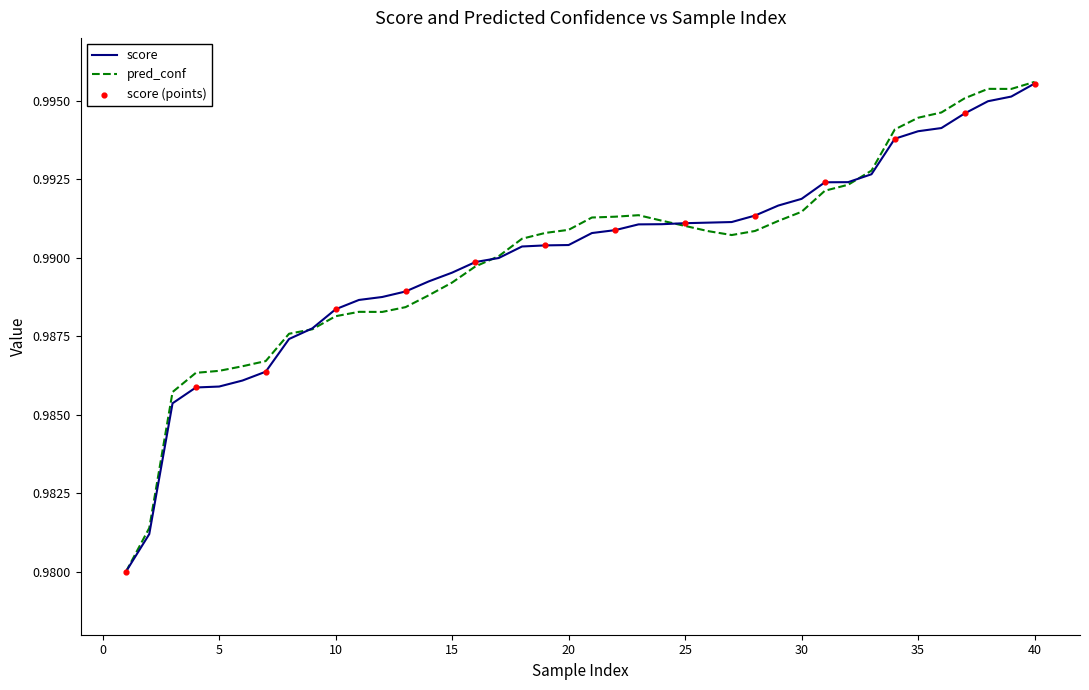

Which series has the widest spread of values?

pred_conf